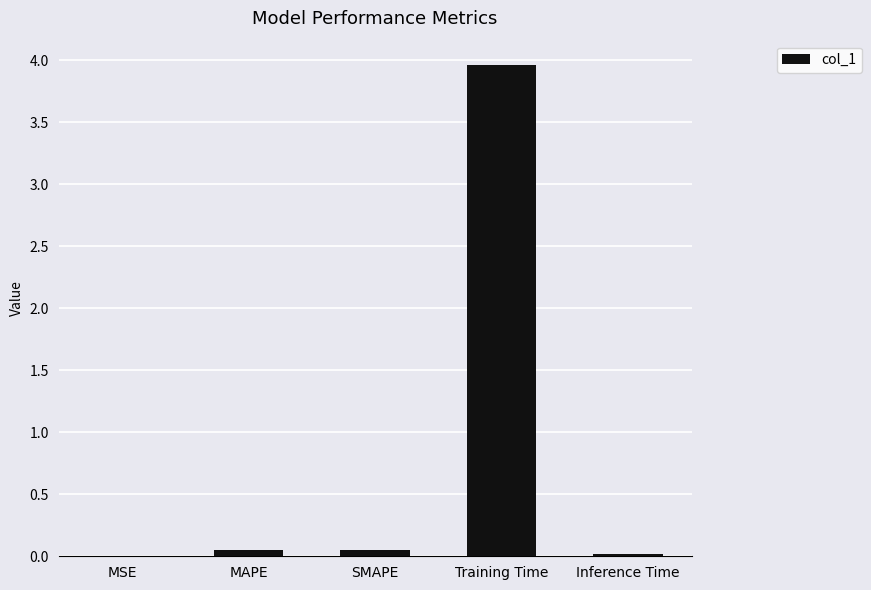

What is the maximum value shown in the chart?

4.0